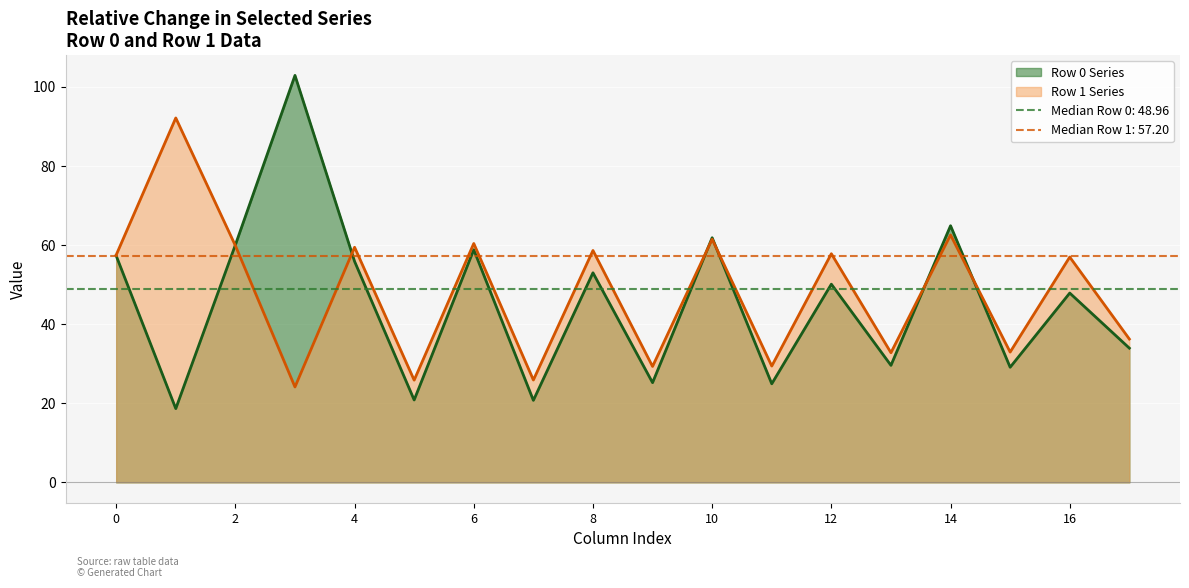

What is the value of the col_6 point at the 1st from the left?

58.8